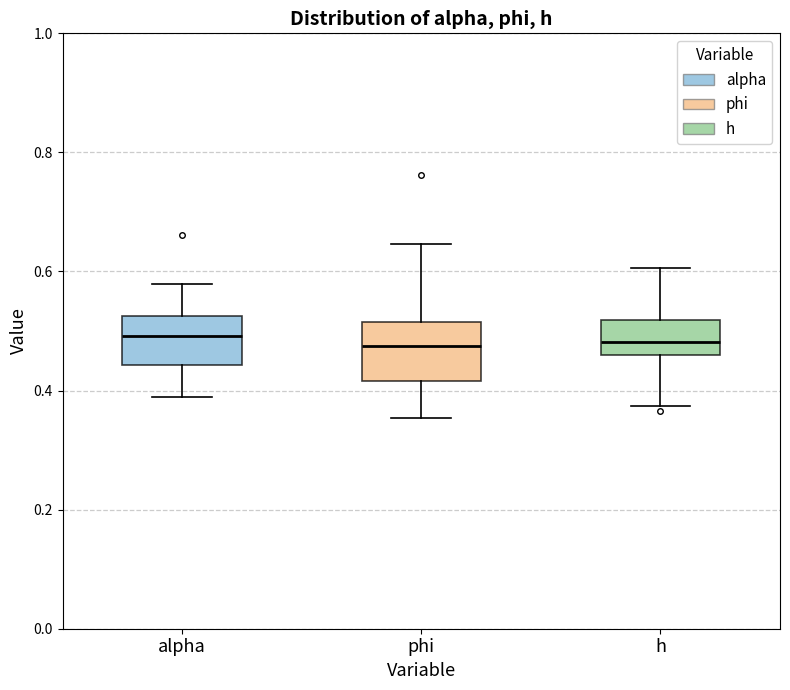

Reading left to right, read every box against the y-axis: the position of its median line, the range the box covers, and the ends of its whiskers. The values are not printed on the chart, so give them approximately, as read against the axis.

alpha: median 0.50, box 0.44 to 0.52, whiskers 0.38 to 0.58
phi: median 0.48, box 0.42 to 0.52, whiskers 0.36 to 0.64
h: median 0.48, box 0.46 to 0.52, whiskers 0.38 to 0.60